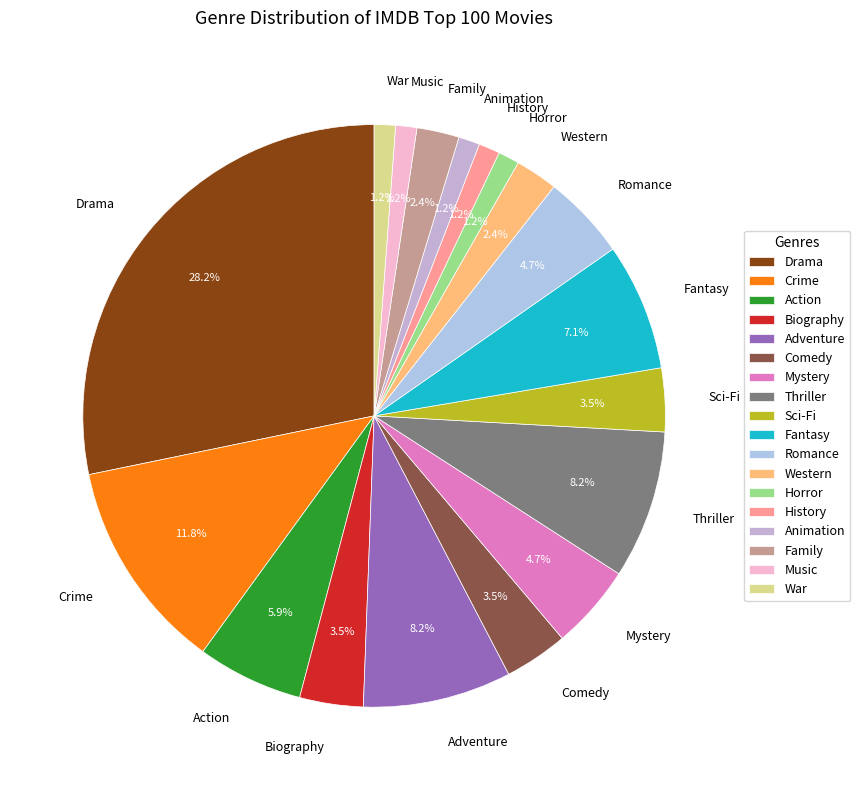

Between Animation and Adventure, which is larger?

Adventure